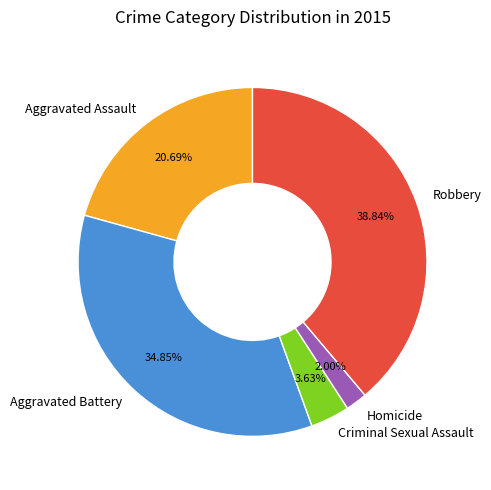

Is it true that Criminal Sexual Assault is 11% of the pie?

False